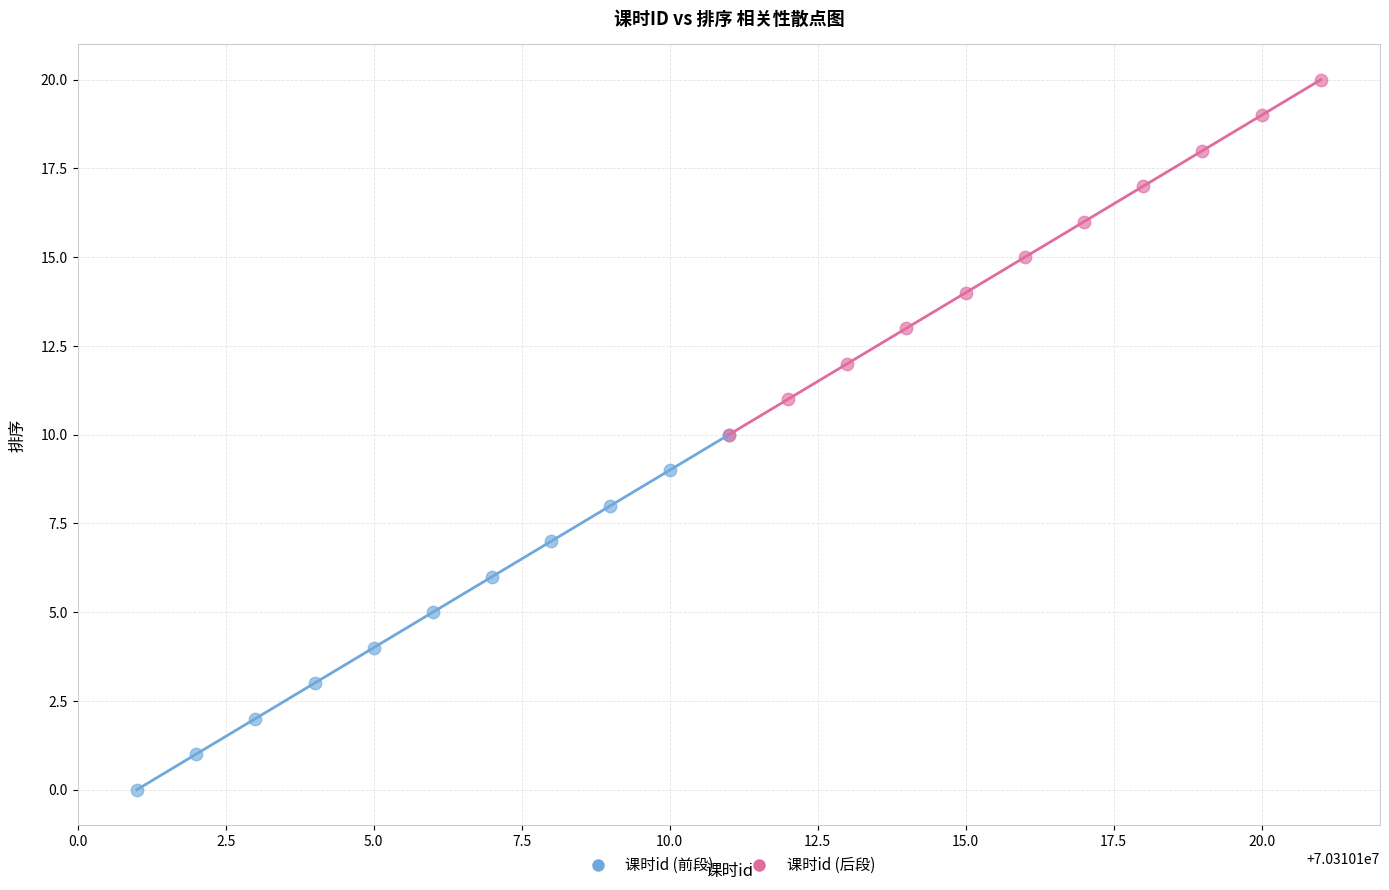

Which series contains the highest Y value?

课时id (后段)